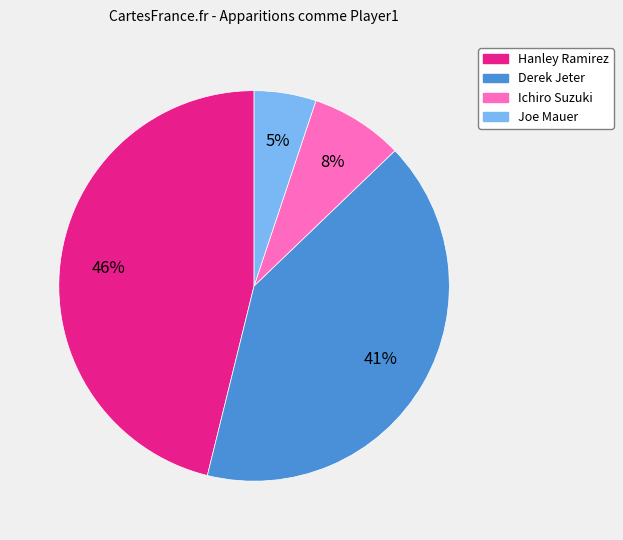

Rank the categories by value from lowest to highest.

Joe Mauer, Ichiro Suzuki, Derek Jeter, Hanley Ramirez